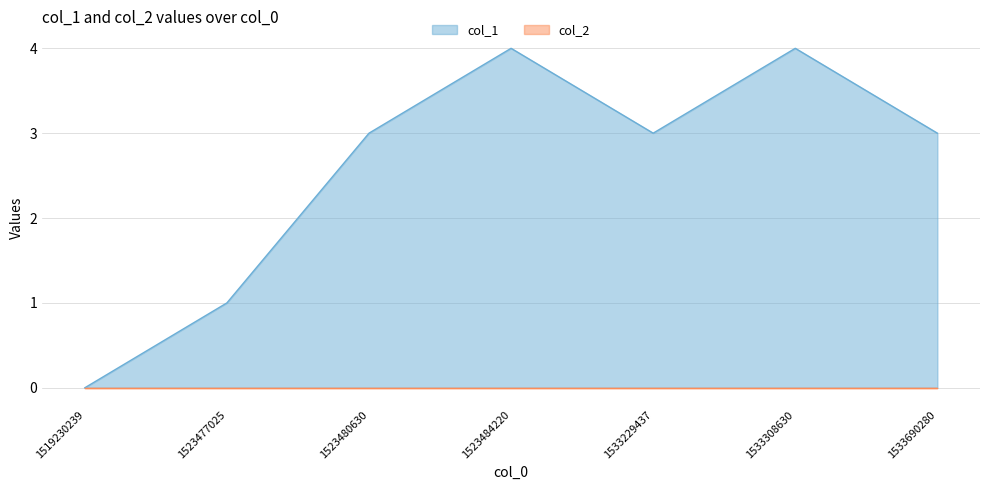

What value does the data have at 1533308630?

4